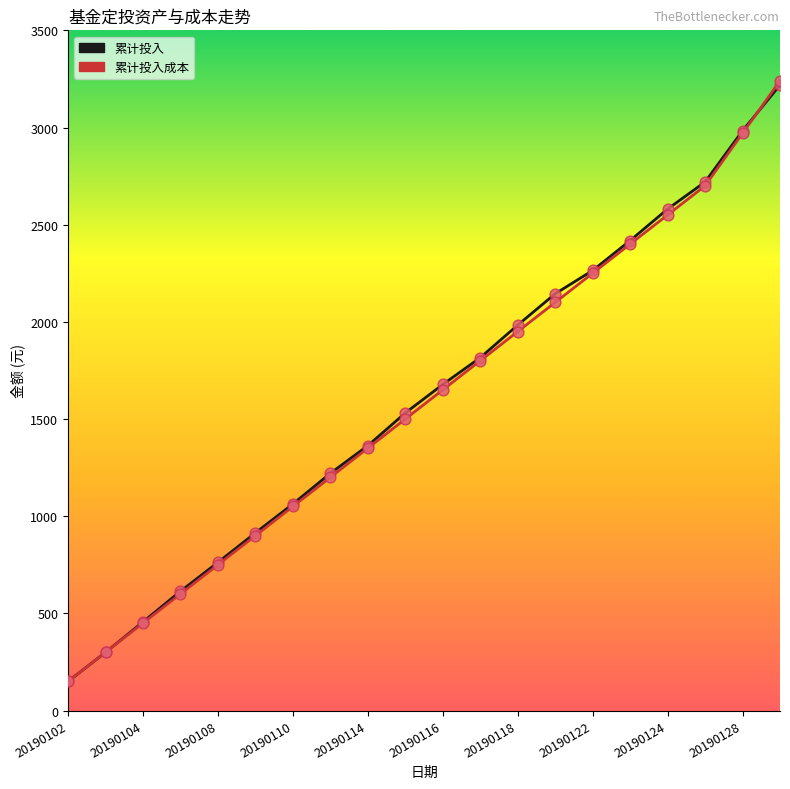

At how many categories does at least one series exceed 3087?

1